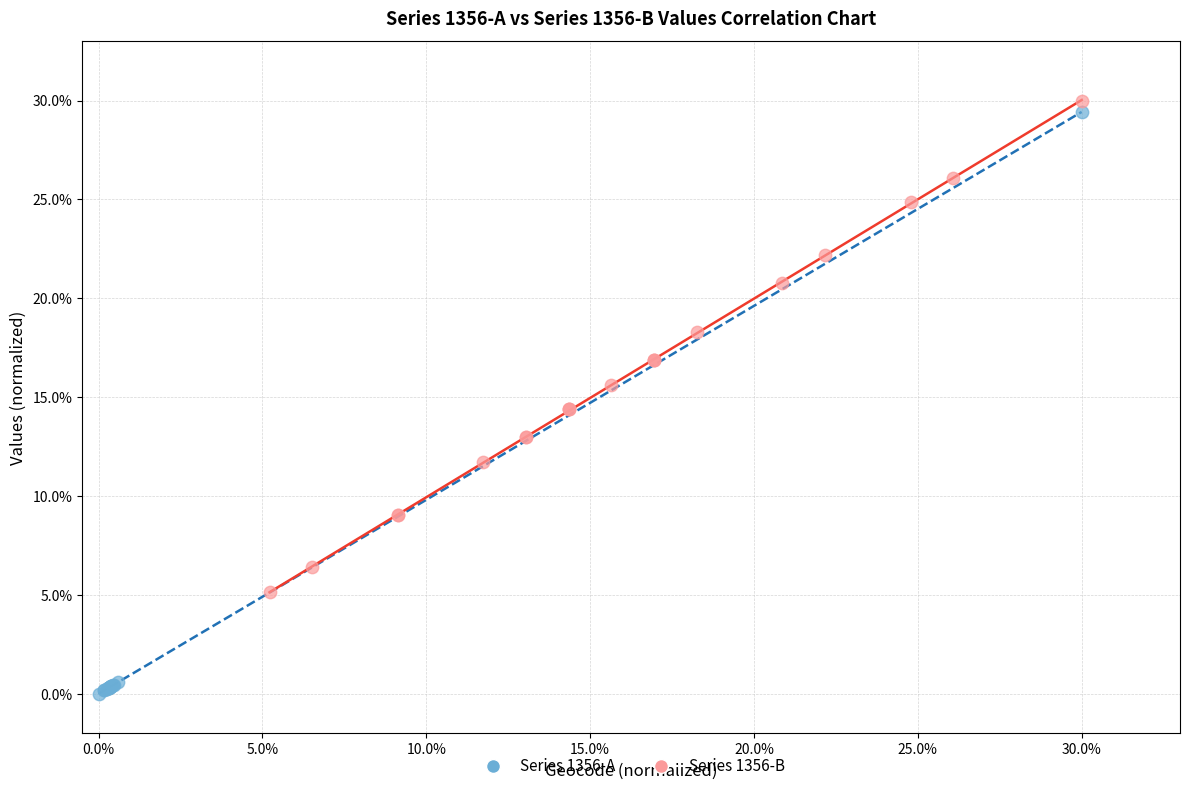

What are all the series names shown in the legend?

Series 1356-A, Series 1356-B